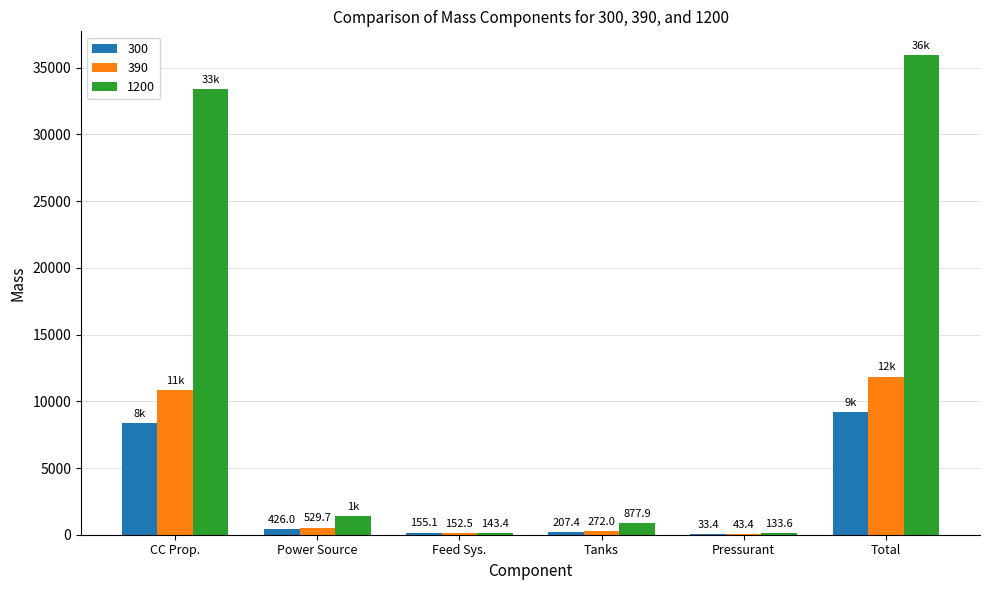

The value of 390 at Power Source is 529.7. True or false?

True